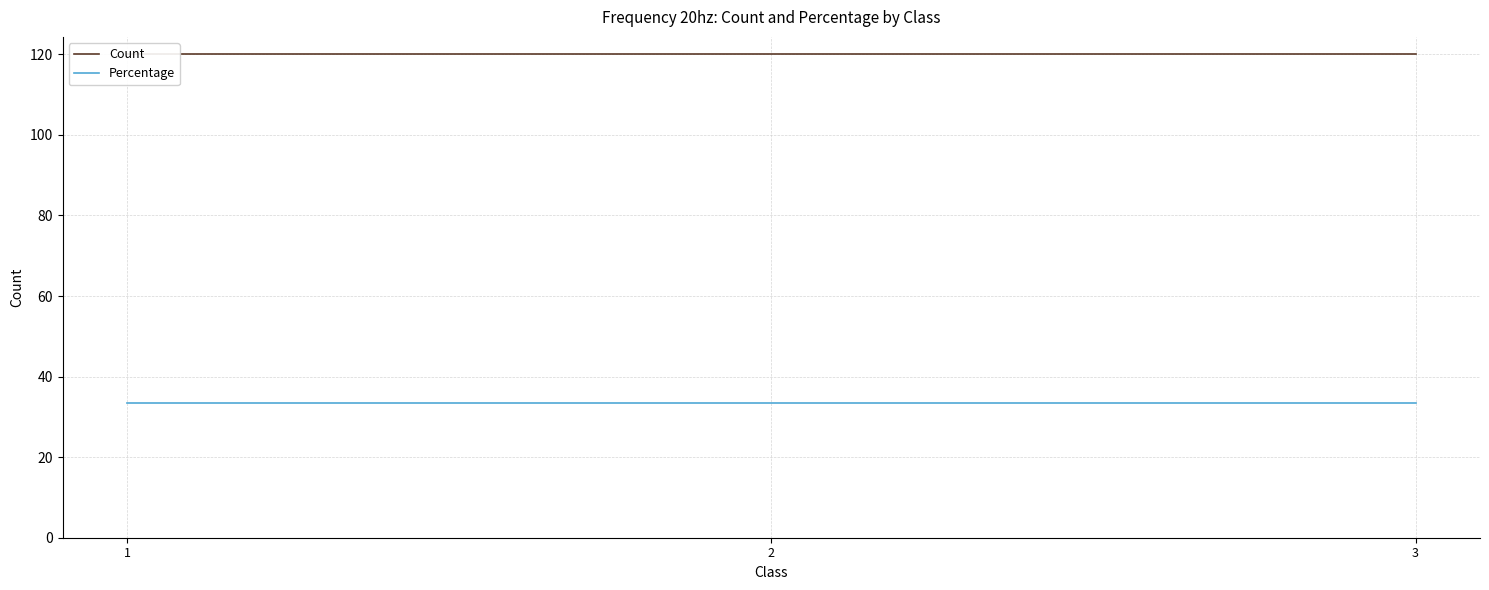

List the labels in order of Count value, smallest first.

1, 2, 3